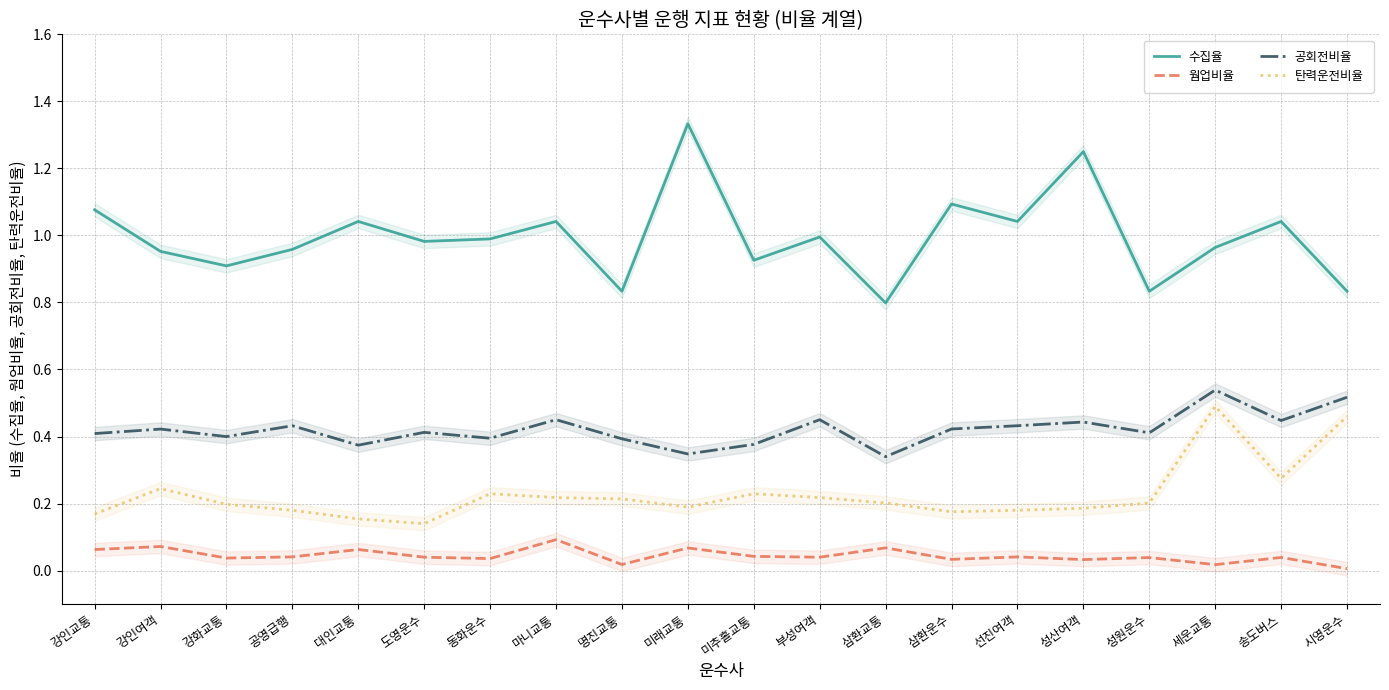

What is the lowest value of the 공회전비율 series?

0.3